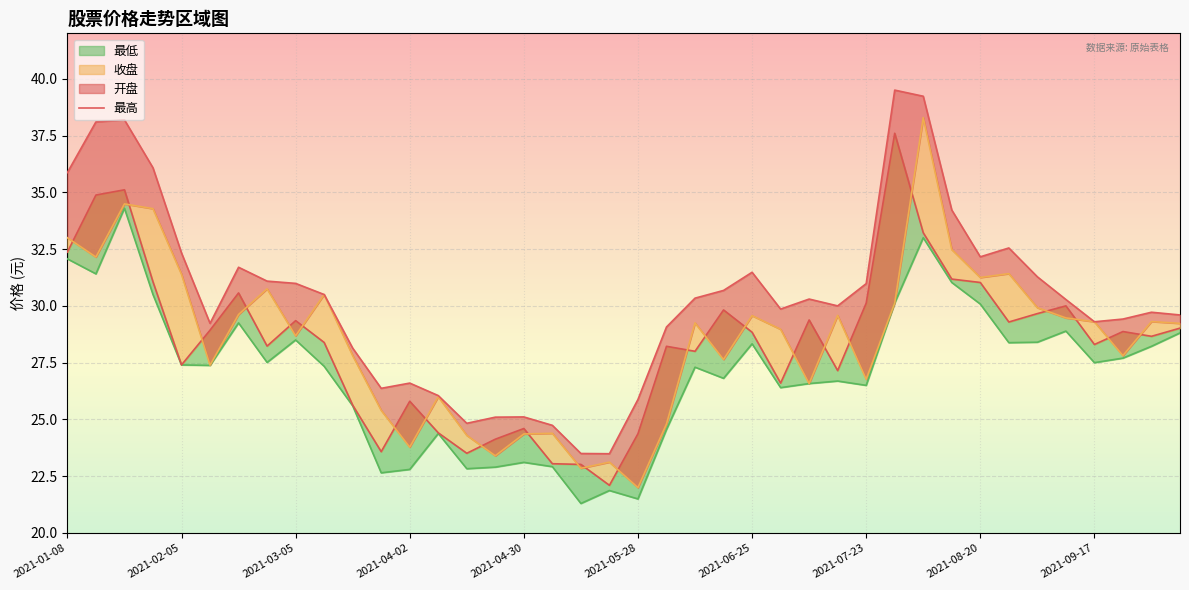

After their last crossing, which series has the higher values: 开盘 or 收盘?

开盘